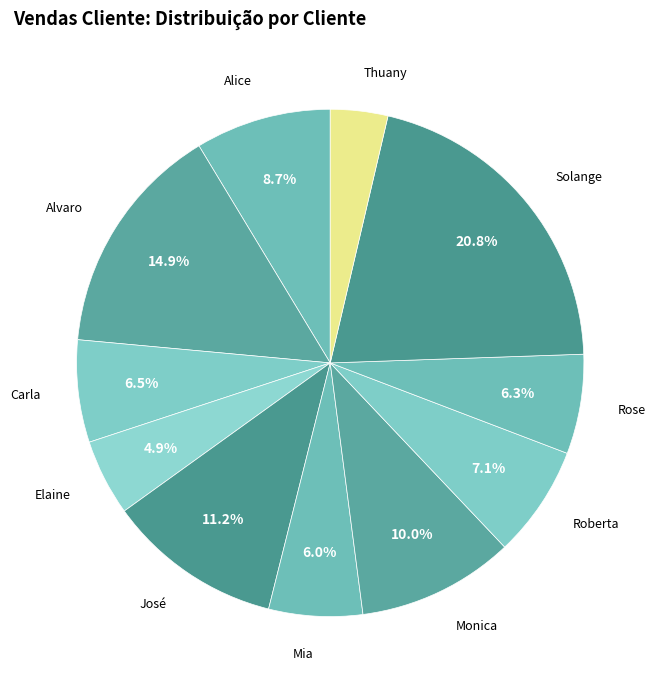

True or false: Monica accounts for 1% of the total.

False